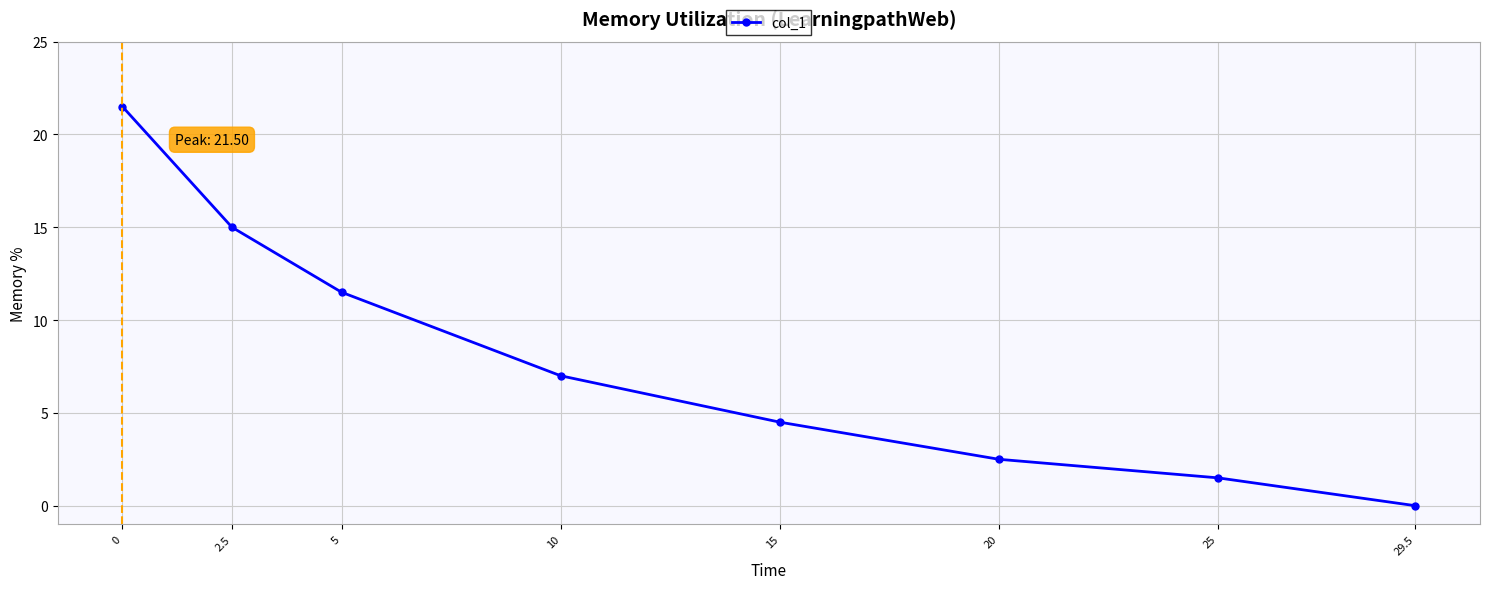

What is the difference between the second highest and second lowest values?

13.5